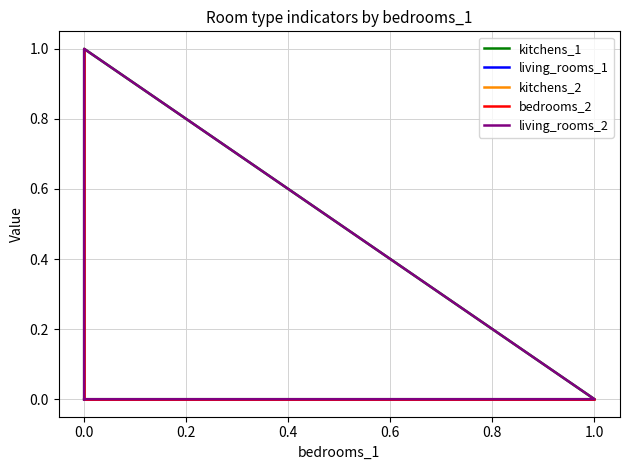

Reading left to right, what are all the values shown in this chart?

kitchens_1: 0	0	0	0	1	0
living_rooms_1: 0	0	0	0	0	1
kitchens_2: 0	1	0	0	0	0
bedrooms_2: 1	0	0	0	0	0
living_rooms_2: 0	0	1	0	0	0